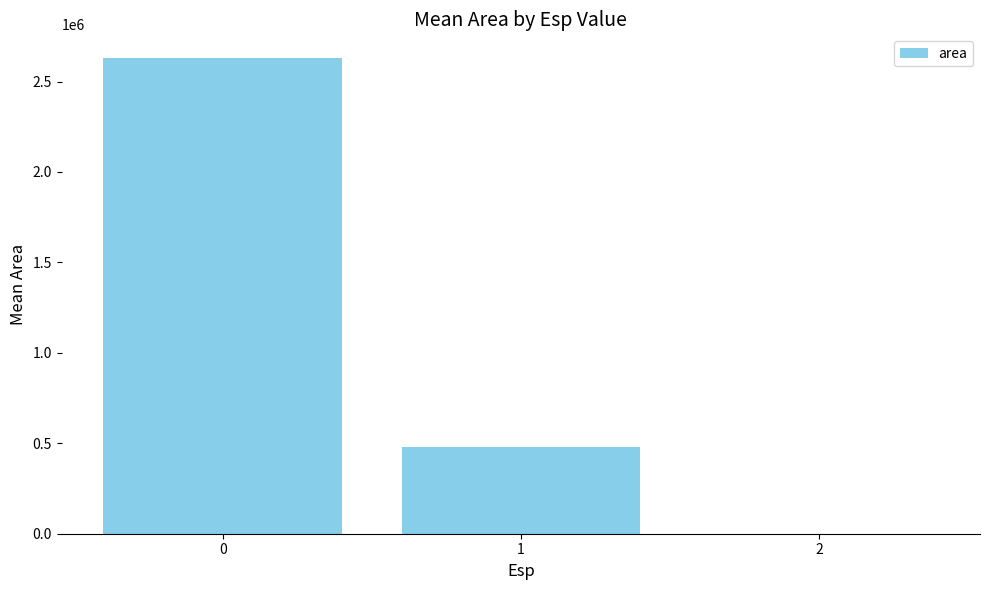

Reading left to right, extract all data points from this chart.

0=2629687.5	1=481562.5	2=0.0